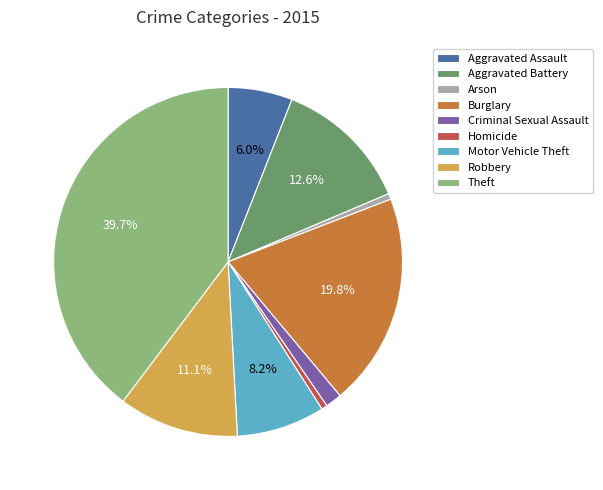

Combined, what portion of the pie is Aggravated Battery and Motor Vehicle Theft?

20.8%